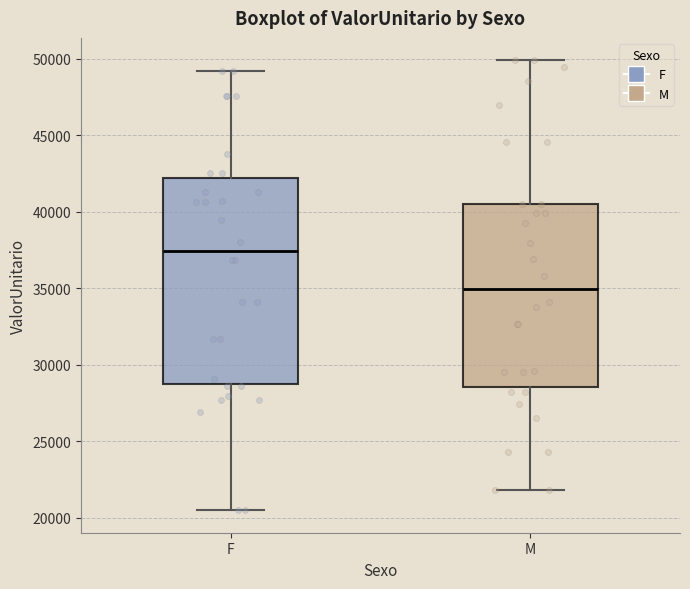

Reading left to right, read every box against the y-axis: the position of its median line, the range the box covers, and the ends of its whiskers. The values are not printed on the chart, so give them approximately, as read against the axis.

F: median 37500, box 28500 to 42000, whiskers 20500 to 49000
M: median 35000, box 28500 to 40500, whiskers 22000 to 50000